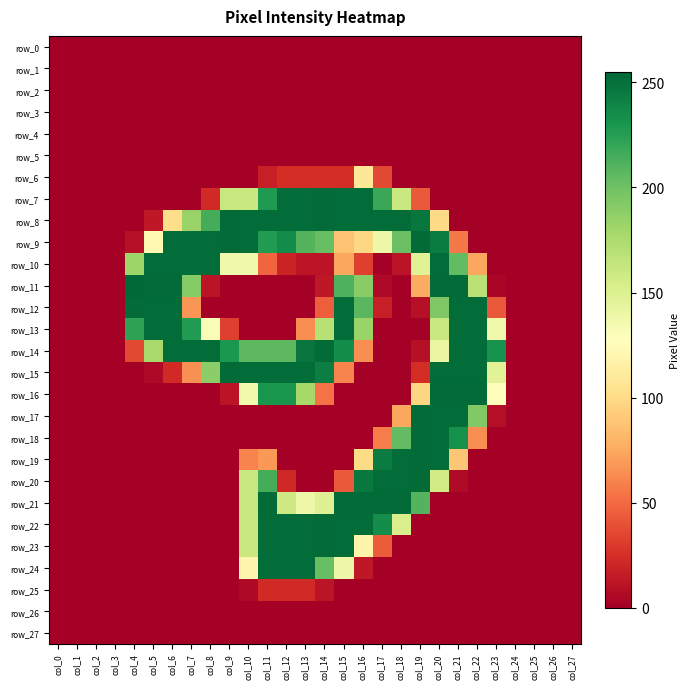

What is the average value of the row_15 series?

99